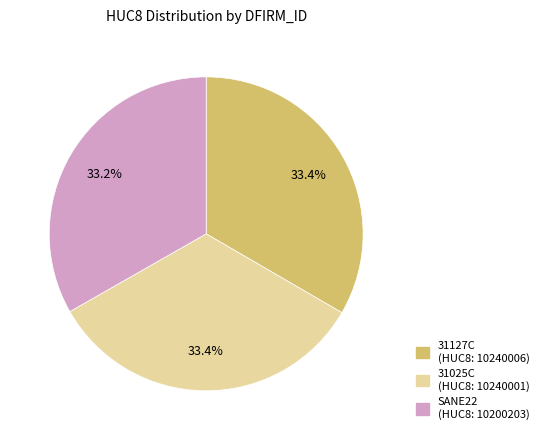

Approximately how many times larger is the value at 31127C compared to SANE22?

1.0